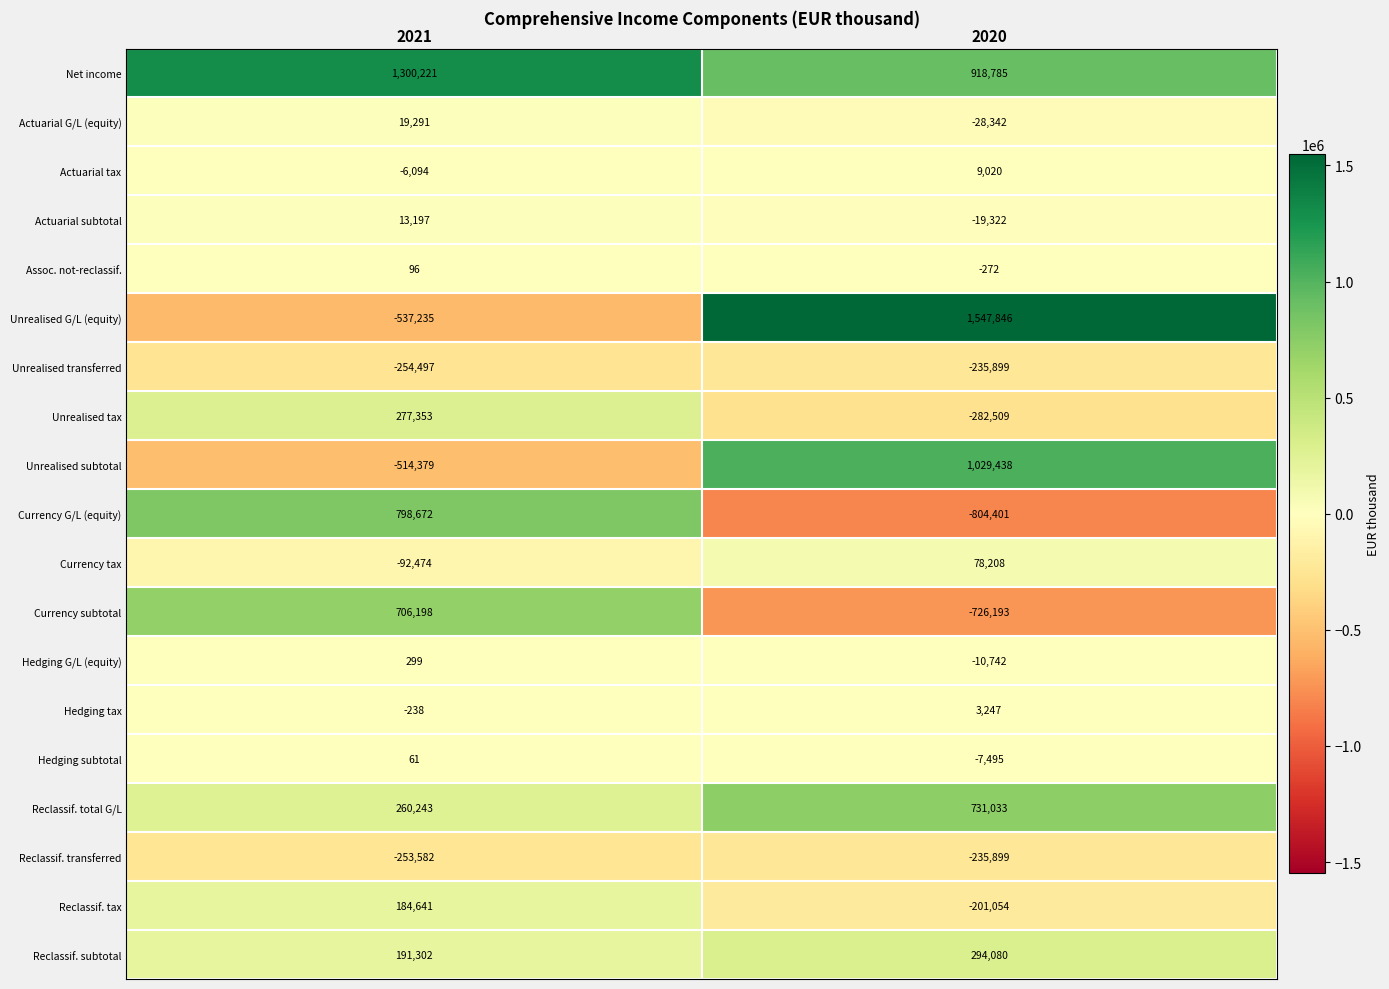

Read the Reclassif. total G/L value at 2020.

731033